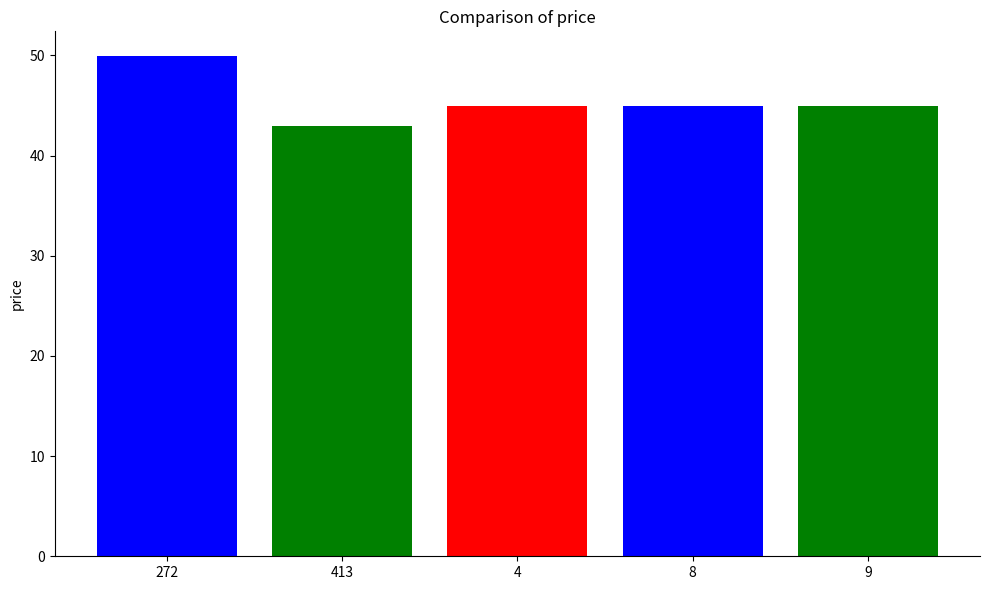

What is the difference between the values at 413 and 8?

2.0